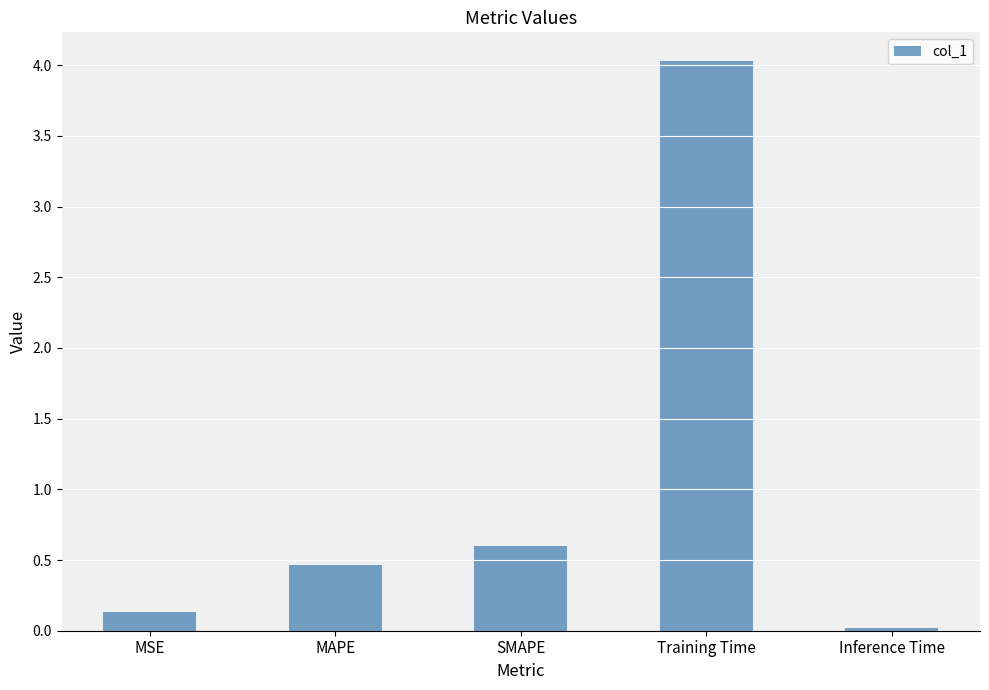

At which category does the chart reach its peak across all series?

Training Time